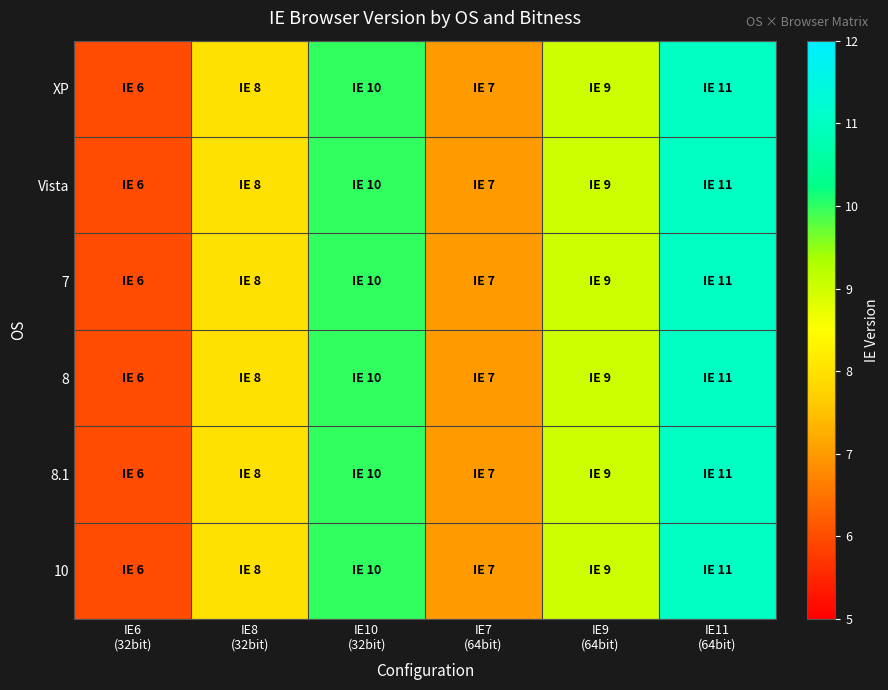

Reading right to left, transcribe all the data shown in this chart.

XP: IE11
(64bit)=11	IE9
(64bit)=9	IE7
(64bit)=7	IE10
(32bit)=10	IE8
(32bit)=8	IE6
(32bit)=6
Vista: IE11
(64bit)=11	IE9
(64bit)=9	IE7
(64bit)=7	IE10
(32bit)=10	IE8
(32bit)=8	IE6
(32bit)=6
7: IE11
(64bit)=11	IE9
(64bit)=9	IE7
(64bit)=7	IE10
(32bit)=10	IE8
(32bit)=8	IE6
(32bit)=6
8: IE11
(64bit)=11	IE9
(64bit)=9	IE7
(64bit)=7	IE10
(32bit)=10	IE8
(32bit)=8	IE6
(32bit)=6
8.1: IE11
(64bit)=11	IE9
(64bit)=9	IE7
(64bit)=7	IE10
(32bit)=10	IE8
(32bit)=8	IE6
(32bit)=6
10: IE11
(64bit)=11	IE9
(64bit)=9	IE7
(64bit)=7	IE10
(32bit)=10	IE8
(32bit)=8	IE6
(32bit)=6